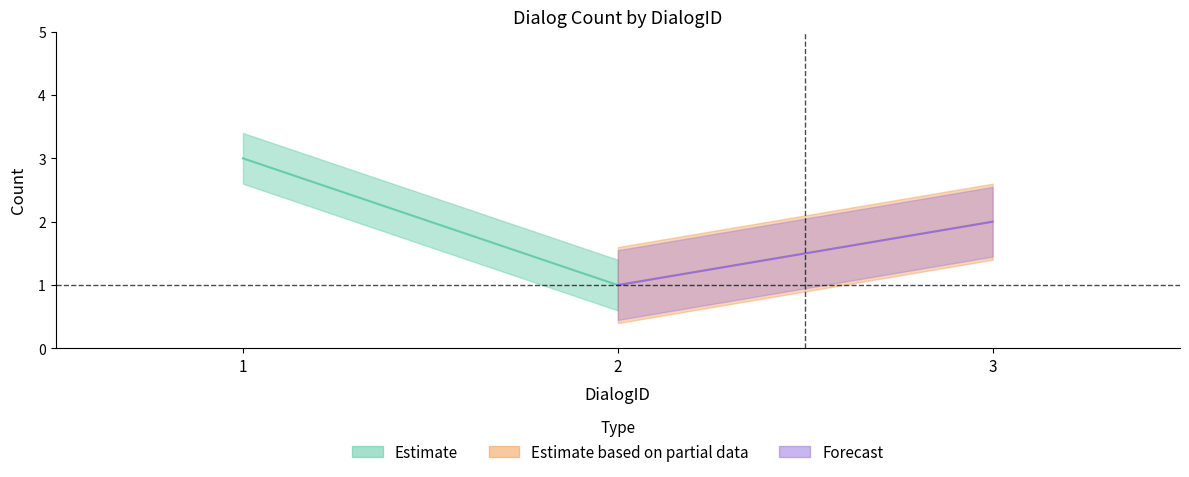

How many values are between 1 and 3?

3